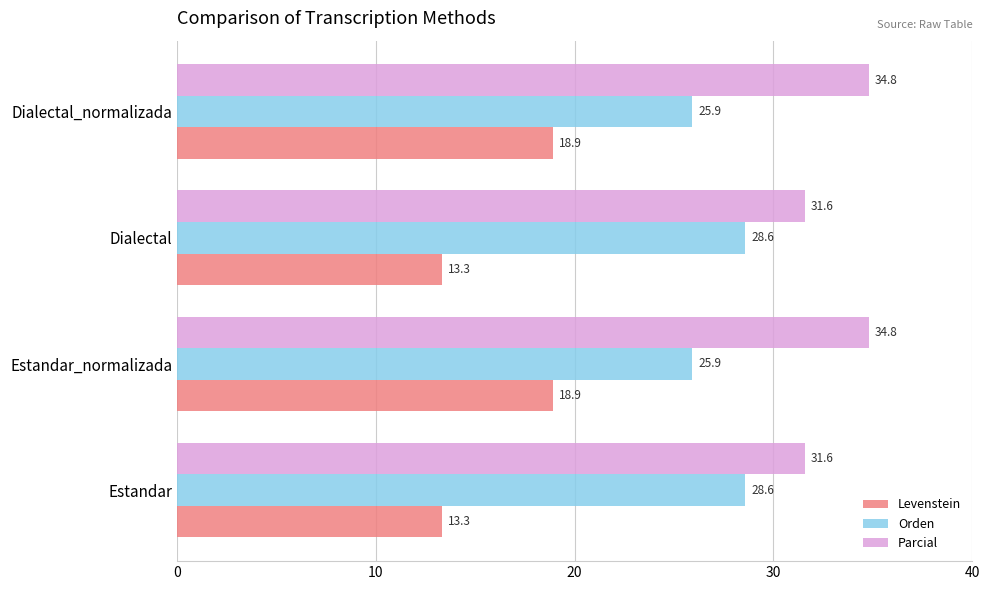

What is the total value across all series at Estandar?

73.5